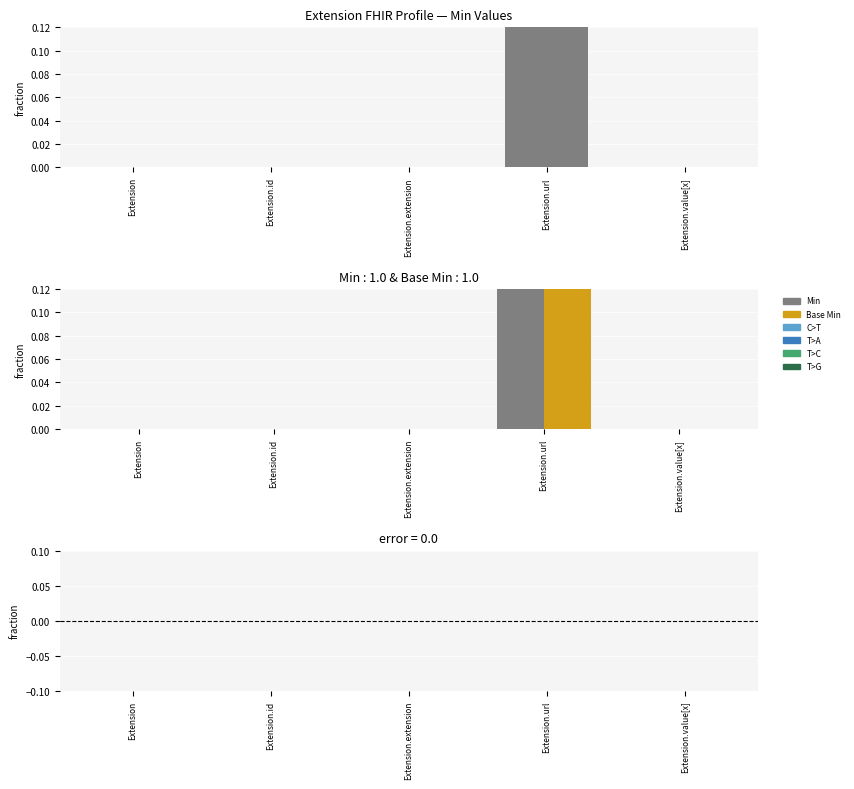

How many Min values are between 0 and 1?

5